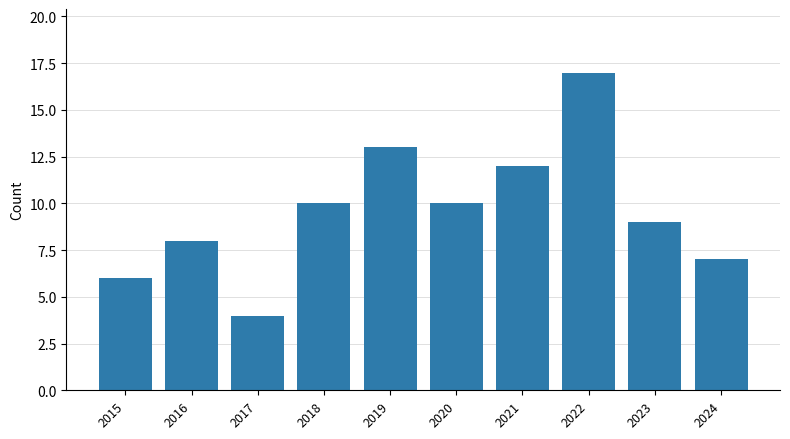

How many distinct data groups are displayed?

1